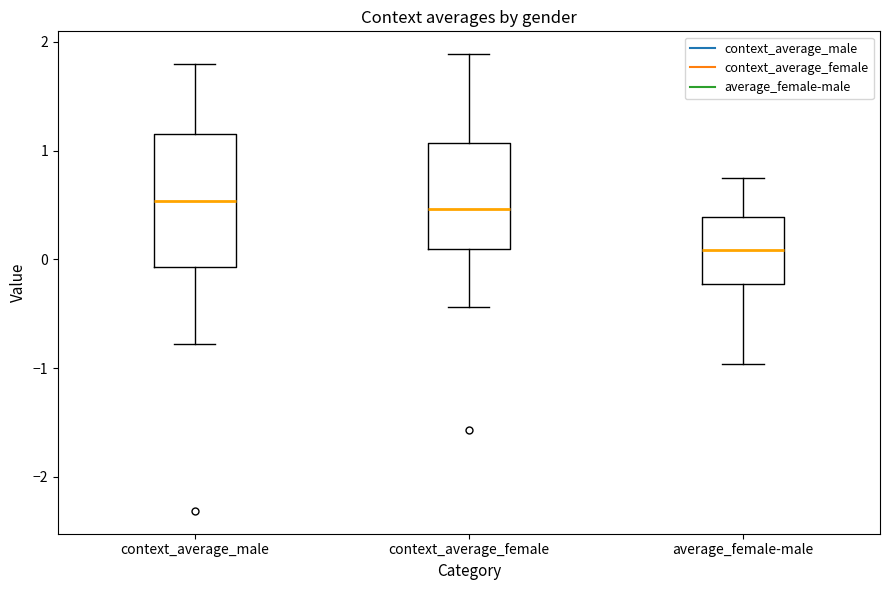

Reading left to right, read every box against the y-axis: the position of its median line, the range the box covers, and the ends of its whiskers. The values are not printed on the chart, so give them approximately, as read against the axis.

context_average_male: median 0.5, box -0.1 to 1.2, whiskers -0.8 to 1.8
context_average_female: median 0.5, box 0.1 to 1.1, whiskers -0.4 to 1.9
average_female-male: median 0.1, box -0.2 to 0.4, whiskers -1.0 to 0.7